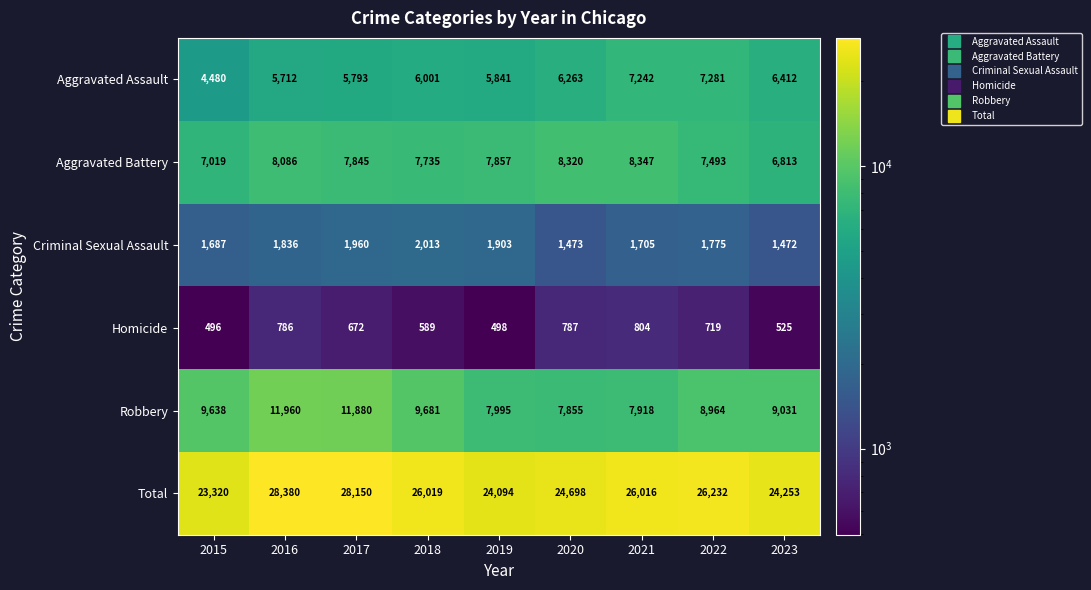

List the series in order of their peak value, highest first.

Total, Robbery, Aggravated Battery, Aggravated Assault, Criminal Sexual Assault, Homicide